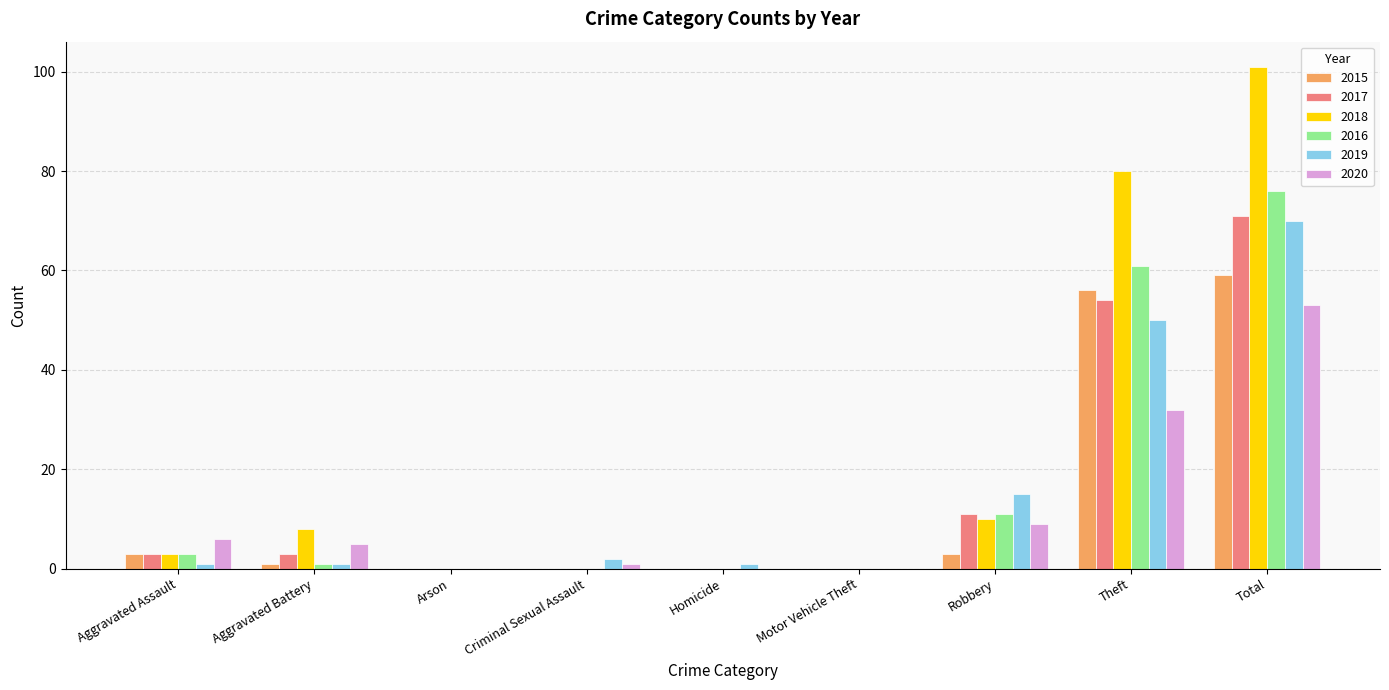

At which label does 2020 first exceed 5?

Aggravated Assault